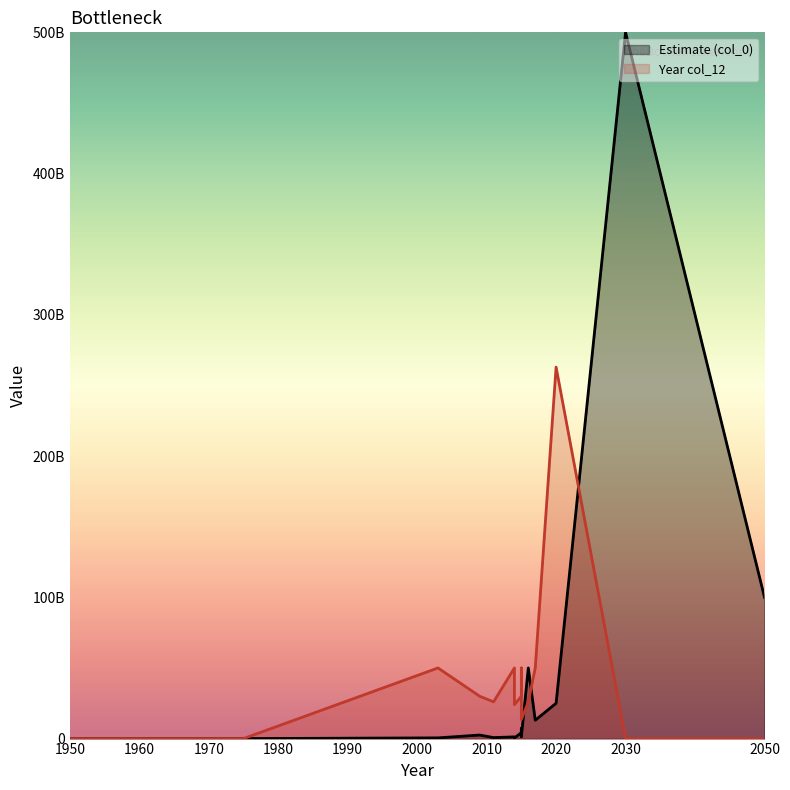

Rank the series by their maximum value, from lowest to highest.

Year col_12, Estimate (col_0)